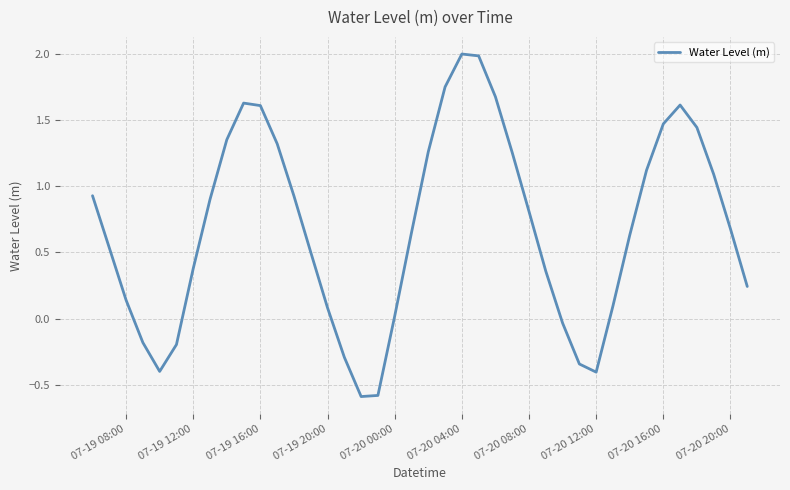

What is the difference between the maximum and minimum values?

2.6